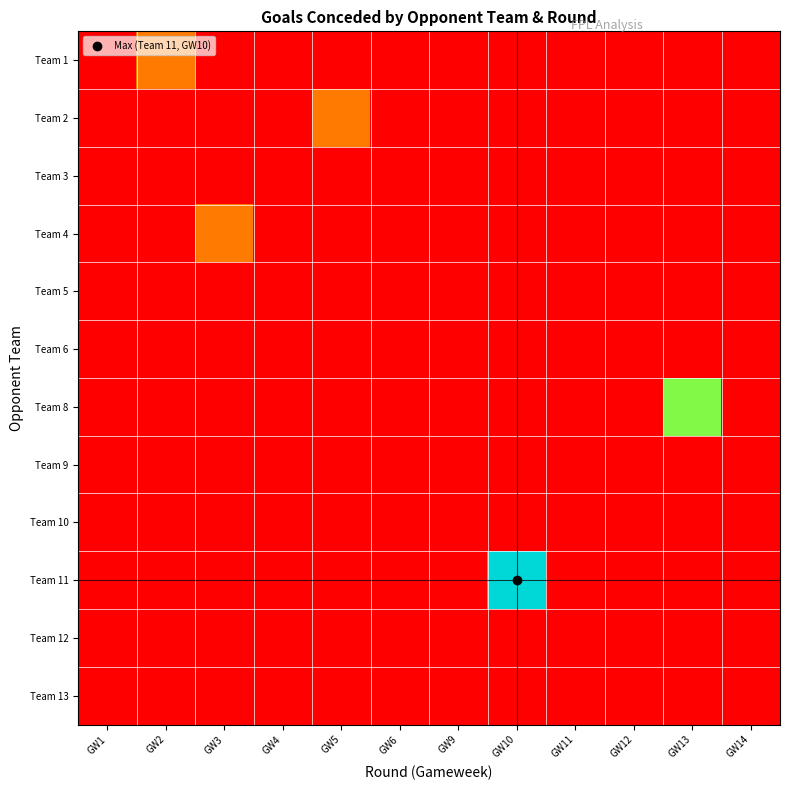

Reading left to right, what are all the values shown in this chart?

row_0: 0	1	0	0	0	0	0	0	0	0	0	0
row_1: 0	0	0	0	1	0	0	0	0	0	0	0
row_2: 0	0	0	0	0	0	0	0	0	0	0	0
row_3: 0	0	1	0	0	0	0	0	0	0	0	0
row_4: 0	0	0	0	0	0	0	0	0	0	0	0
row_5: 0	0	0	0	0	0	0	0	0	0	0	0
row_6: 0	0	0	0	0	0	0	0	0	0	3	0
row_7: 0	0	0	0	0	0	0	0	0	0	0	0
row_8: 0	0	0	0	0	0	0	0	0	0	0	0
row_9: 0	0	0	0	0	0	0	4	0	0	0	0
row_10: 0	0	0	0	0	0	0	0	0	0	0	0
row_11: 0	0	0	0	0	0	0	0	0	0	0	0